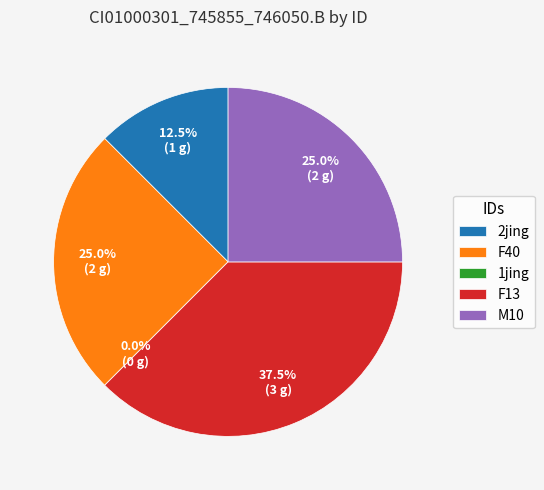

To the nearest percent, what is the average slice percentage?

20%